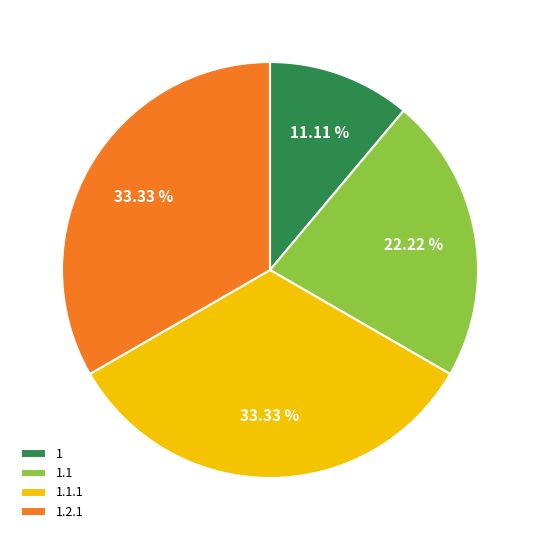

Do 1 and 1.1 together represent more than half of the pie?

No